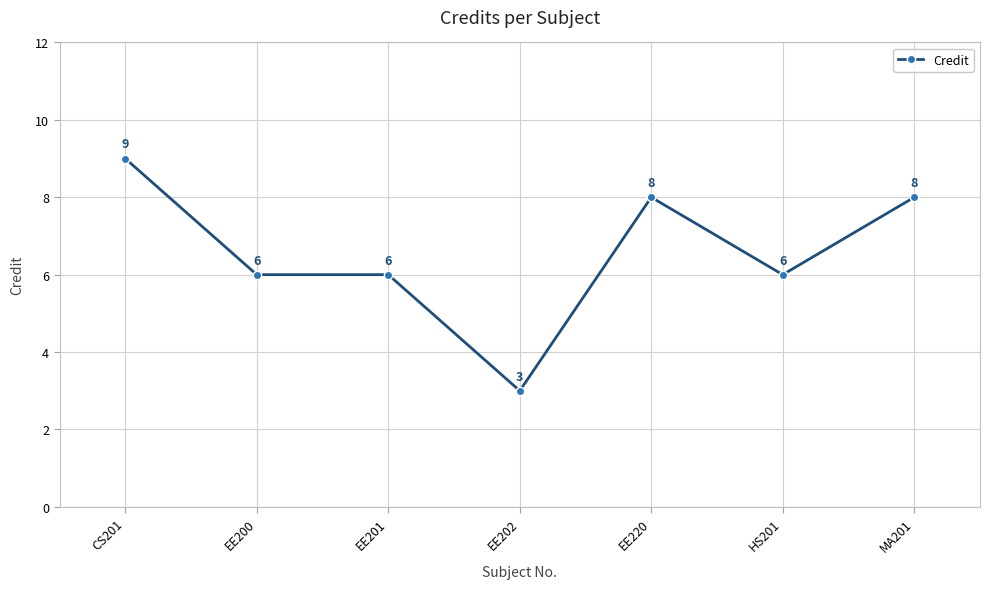

The value at EE200 is 9. True or false?

False